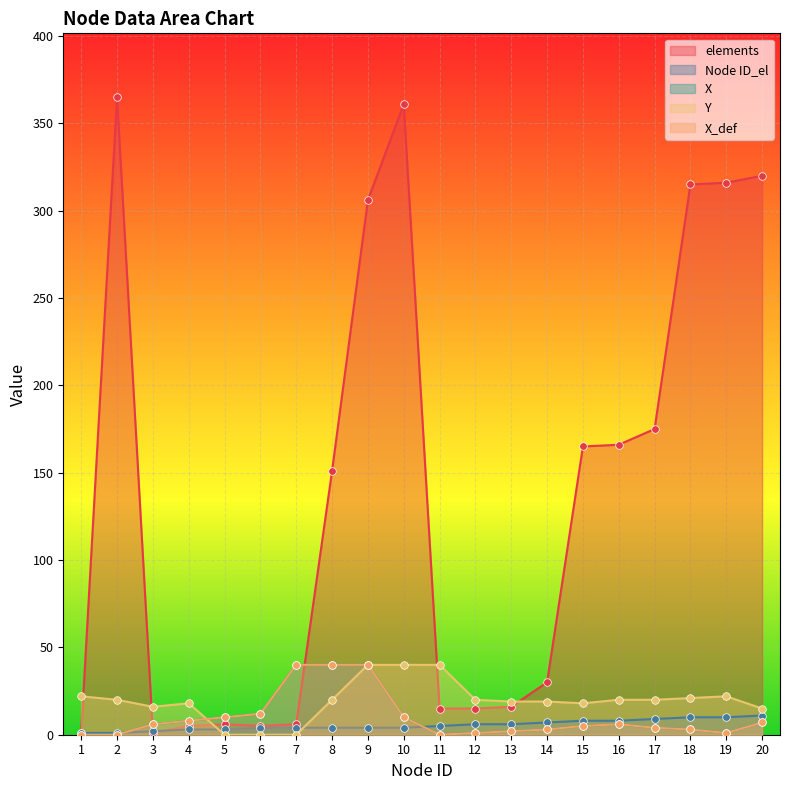

At which category is the sum across all series the highest?

9